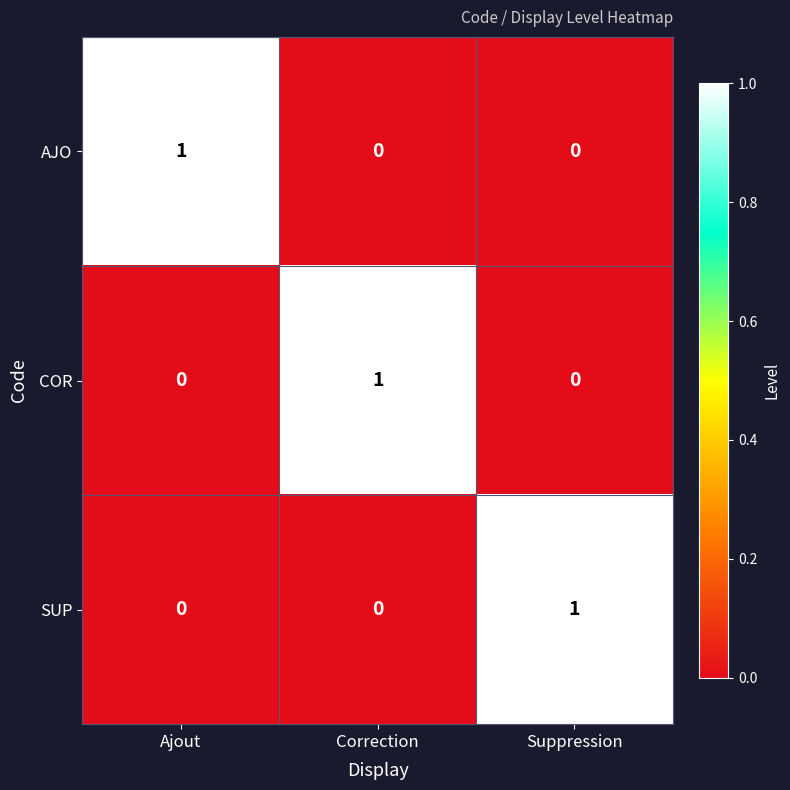

At how many categories does at least one series exceed 0?

3